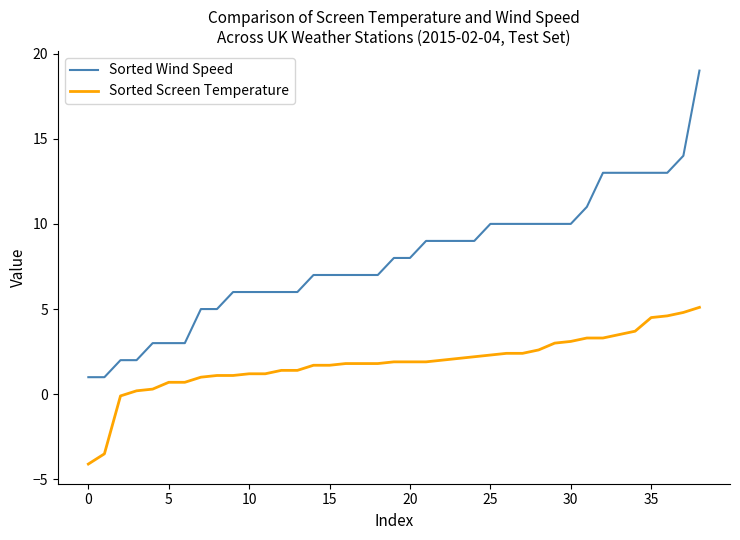

What is the difference between the maximum and minimum values in the Sorted Wind Speed series?

18.0